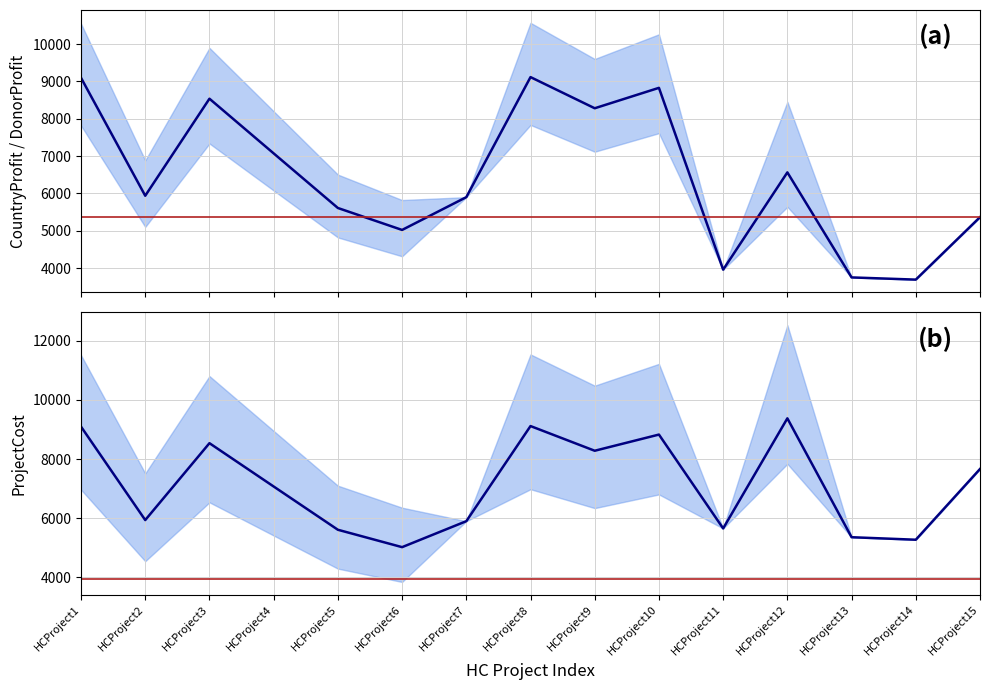

Is it true that DonorProfit equals 3597.5 at HCProject15?

False